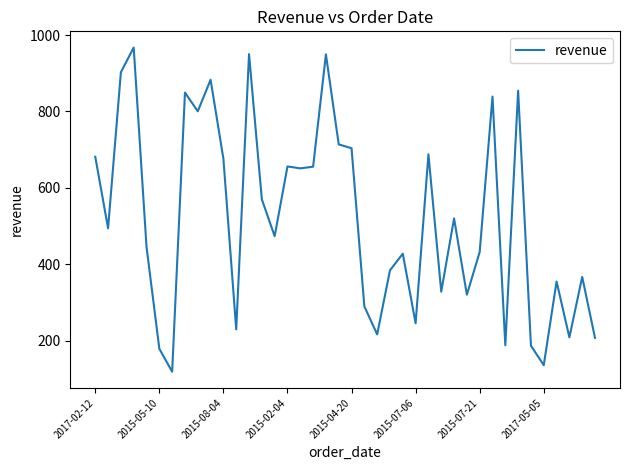

What is the smallest value displayed?

118.2